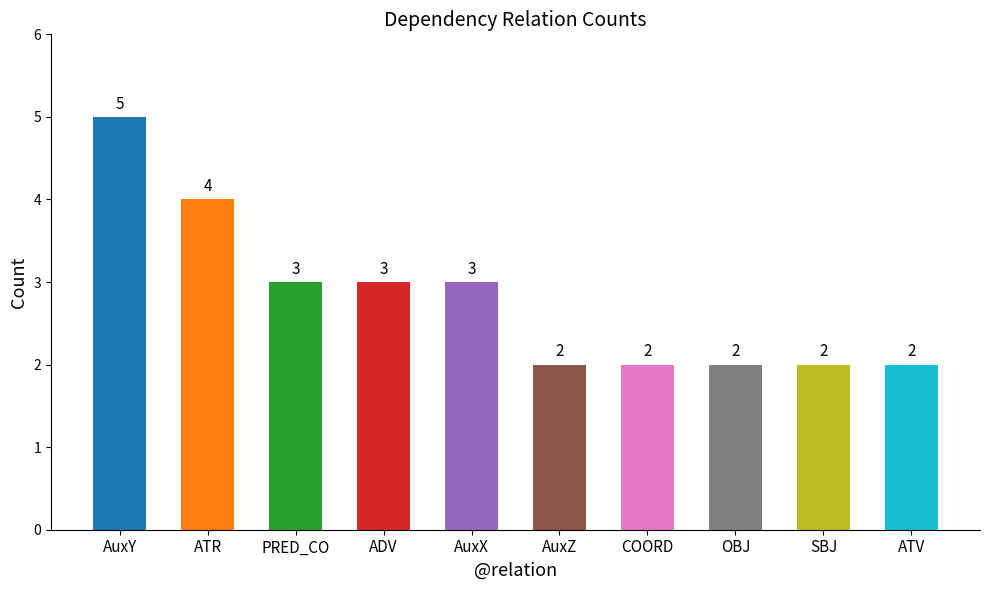

Does the chart contain any negative values?

No